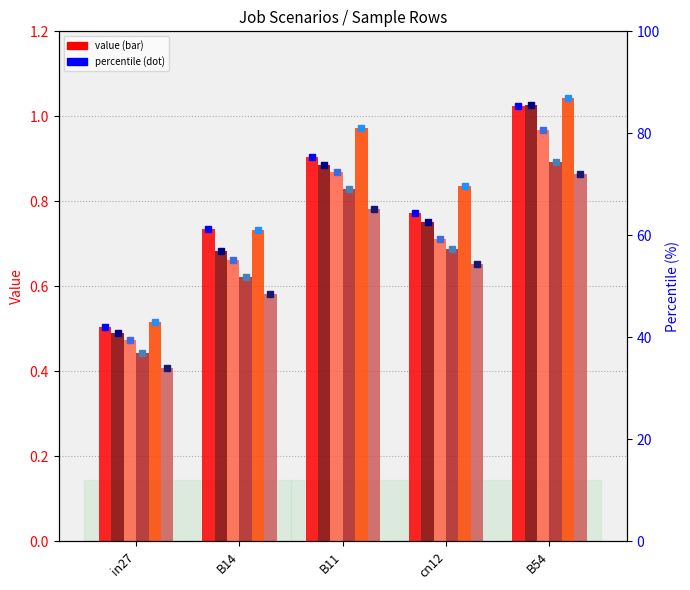

At which category does the chart reach its minimum across all series?

in27